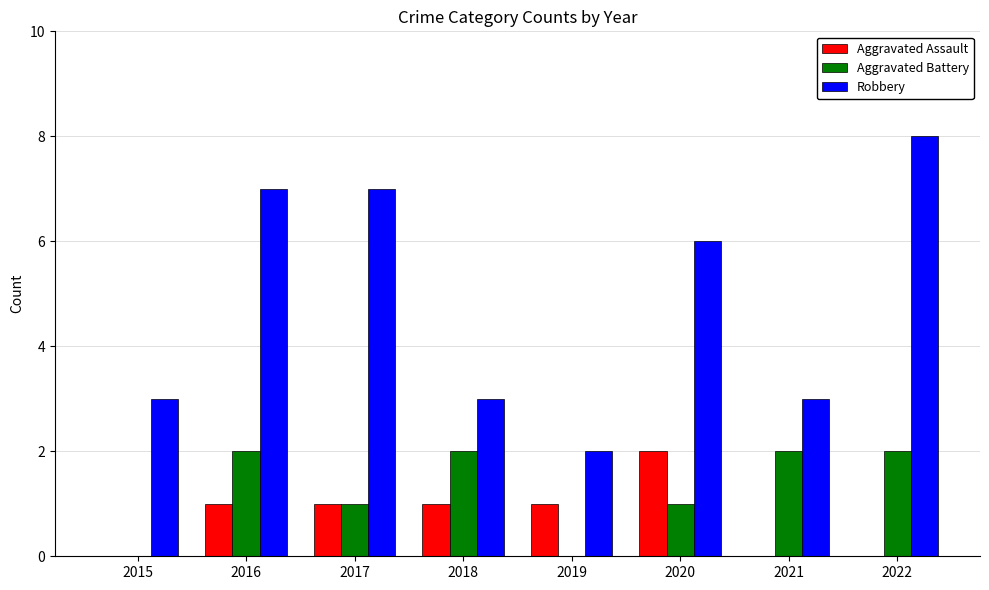

Does the chart contain stacked bars?

No